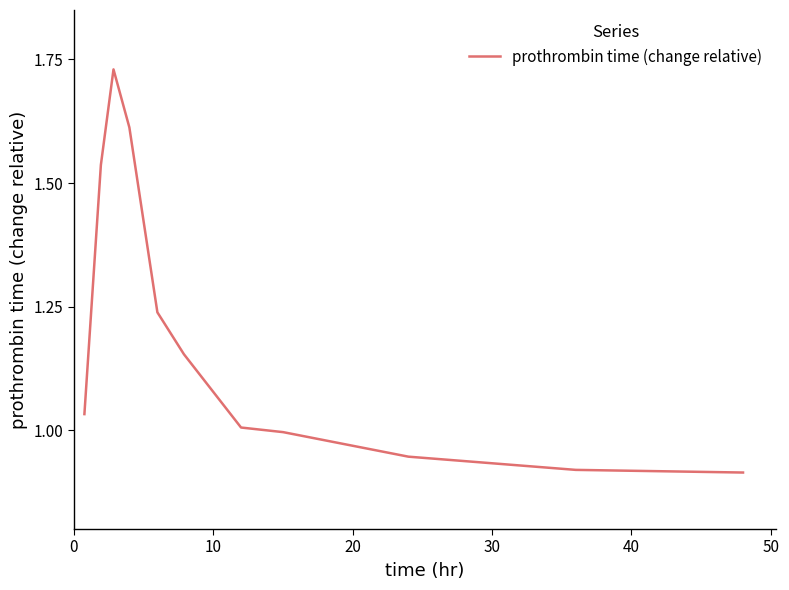

What is the average value?

1.2